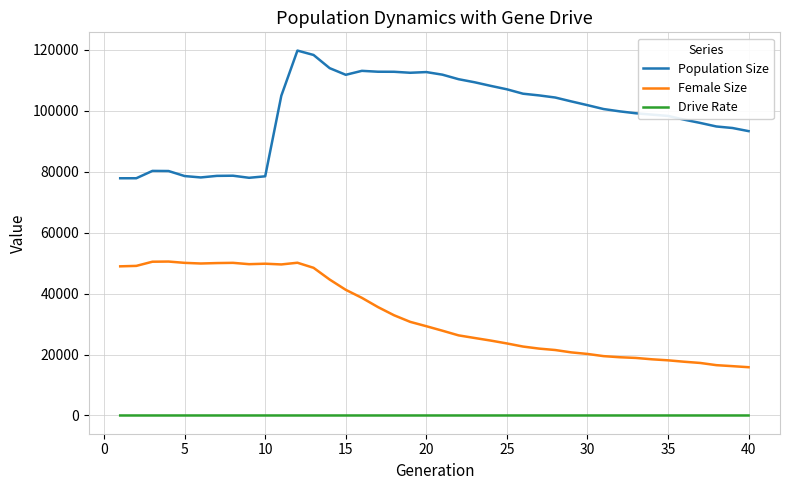

List the series in order of their overall mean, lowest first.

Drive Rate, Female Size, Population Size